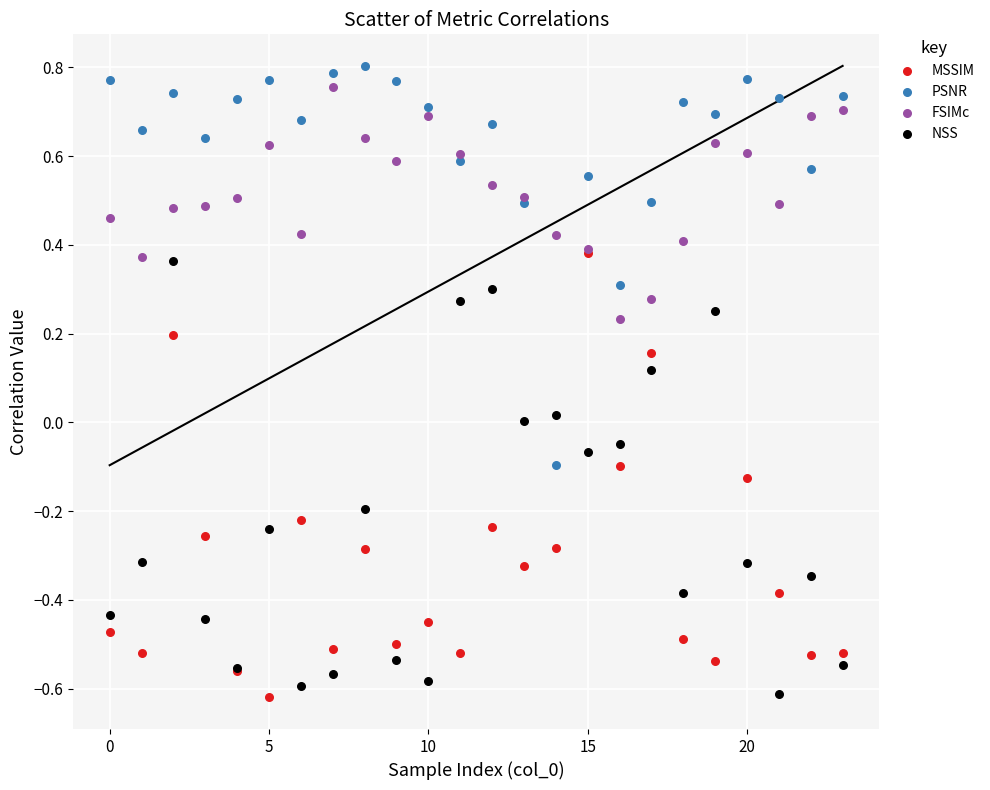

What are all the series names shown in the legend?

MSSIM, PSNR, FSIMc, NSS